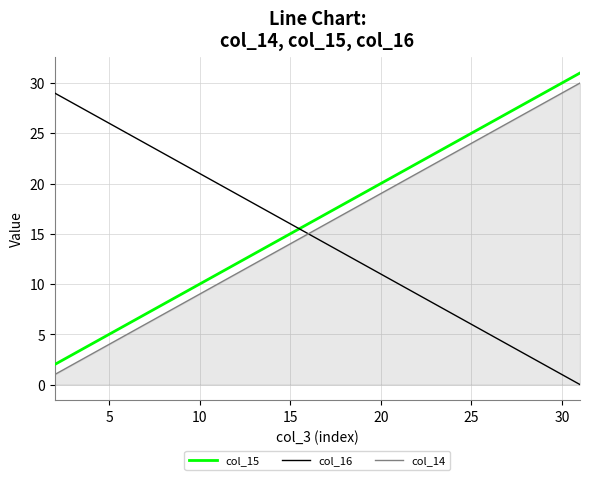

What is the difference between the maximum and second lowest values in the col_16 series?

28